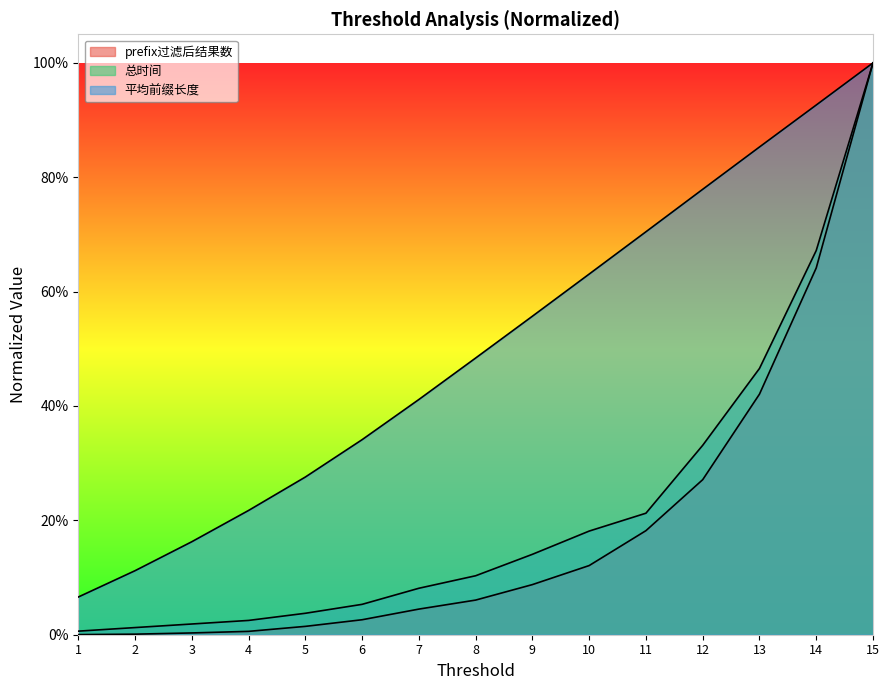

Reading left to right, extract all data points from this chart.

prefix过滤后结果数: 1=0.0	2=0.0	3=0.0	4=0.0	5=0.0	6=0.0	7=0.0	8=0.1	9=0.1	10=0.1	11=0.2	12=0.3	13=0.4	14=0.6	15=1.0
总时间: 1=0.0	2=0.0	3=0.0	4=0.0	5=0.0	6=0.1	7=0.1	8=0.1	9=0.1	10=0.2	11=0.2	12=0.3	13=0.5	14=0.7	15=1.0
平均前缀长度: 1=0.1	2=0.1	3=0.2	4=0.2	5=0.3	6=0.3	7=0.4	8=0.5	9=0.6	10=0.6	11=0.7	12=0.8	13=0.9	14=0.9	15=1.0